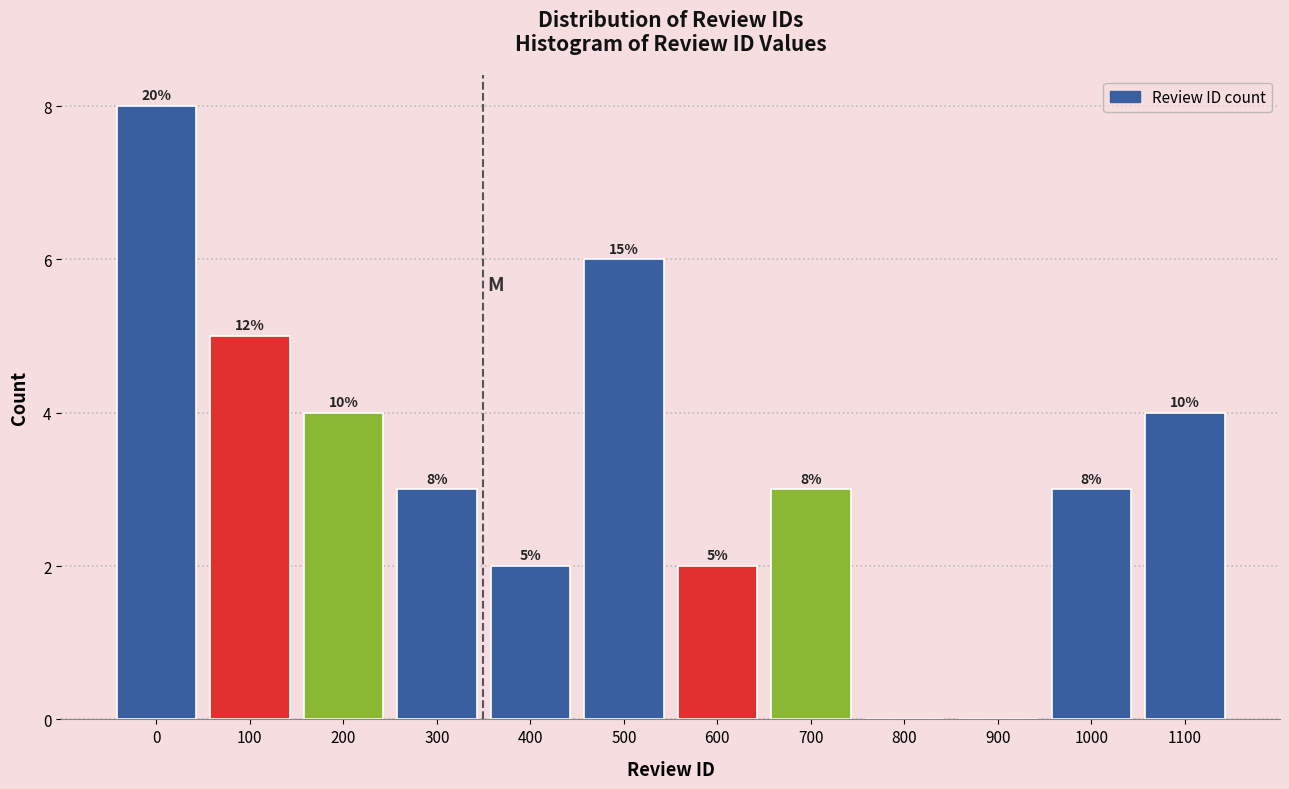

Reading right to left, transcribe all the data shown in this chart.

1100=4	1000=3	900=0	800=0	700=3	600=2	500=6	400=2	300=3	200=4	100=5	0=8